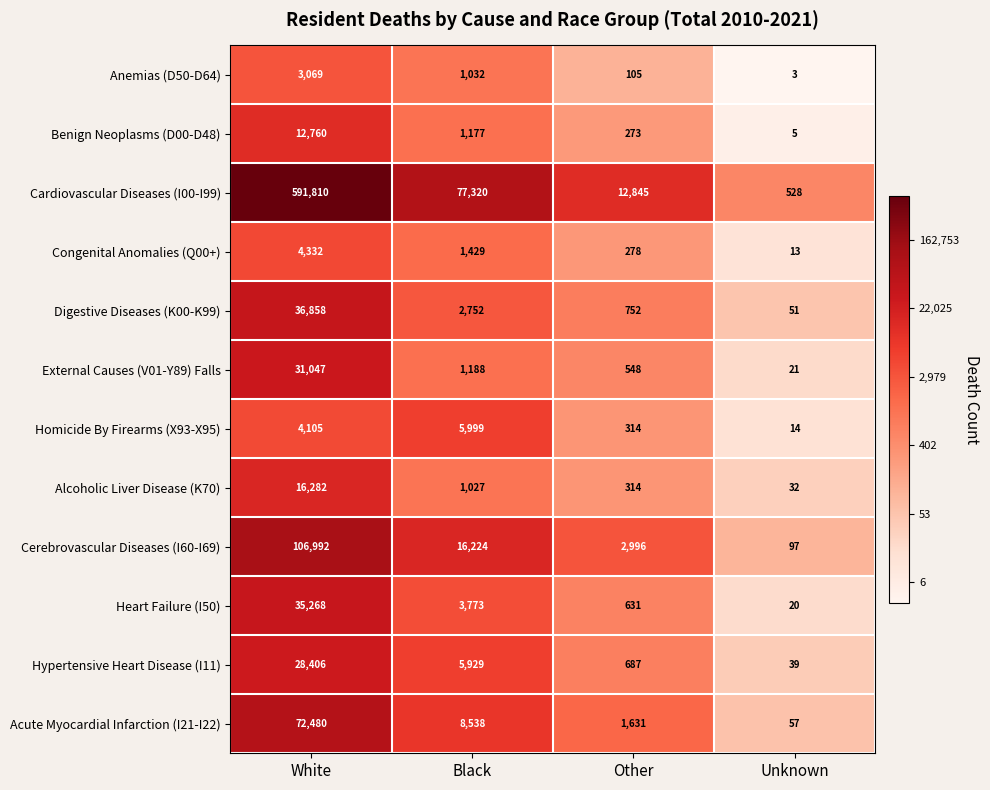

Rank the series at Black from lowest to highest value.

Alcoholic Liver Disease (K70), Anemias (D50-D64), Benign Neoplasms (D00-D48), External Causes (V01-Y89) Falls, Congenital Anomalies (Q00+), Digestive Diseases (K00-K99), Heart Failure (I50), Hypertensive Heart Disease (I11), Homicide By Firearms (X93-X95), Acute Myocardial Infarction (I21-I22), Cerebrovascular Diseases (I60-I69), Cardiovascular Diseases (I00-I99)